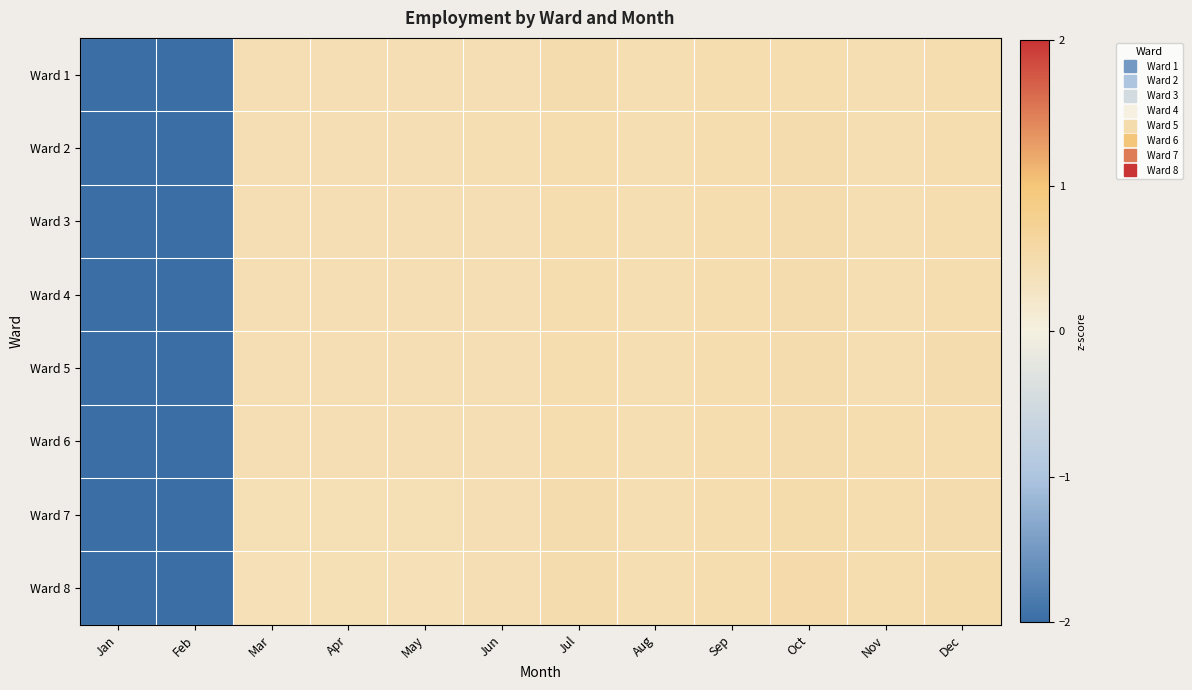

Which series changed the most between Mar and Oct?

Ward 8